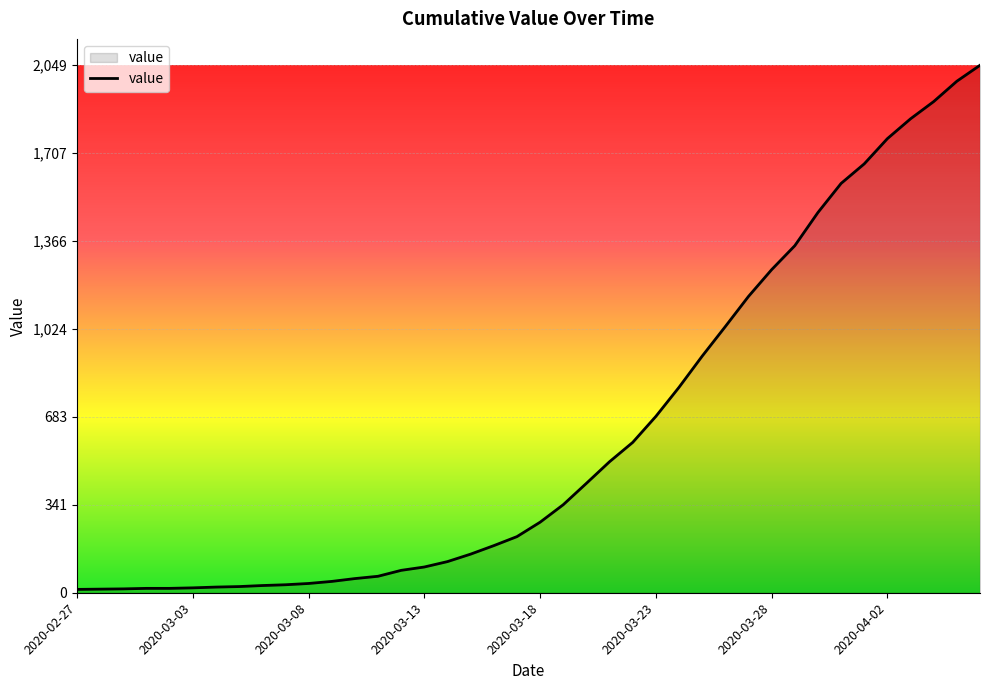

What is the difference between the maximum and minimum values?

2036